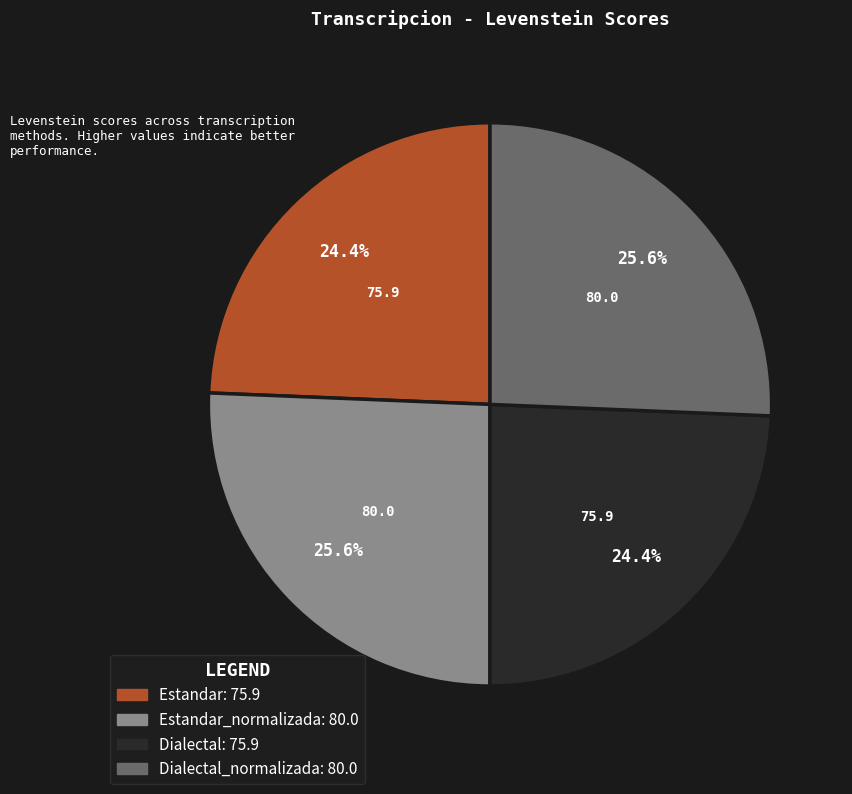

Is there any slice that represents more than half of the pie?

No